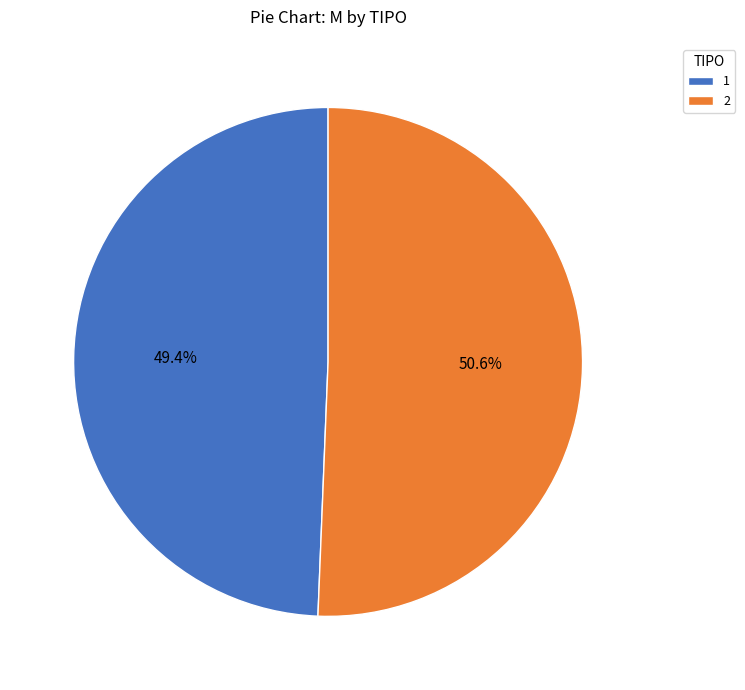

Which slice represents more than half of the pie?

2